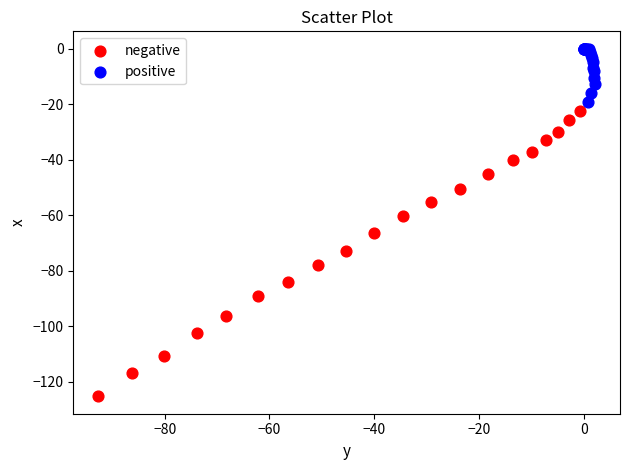

Which series contains the lowest Y value?

negative